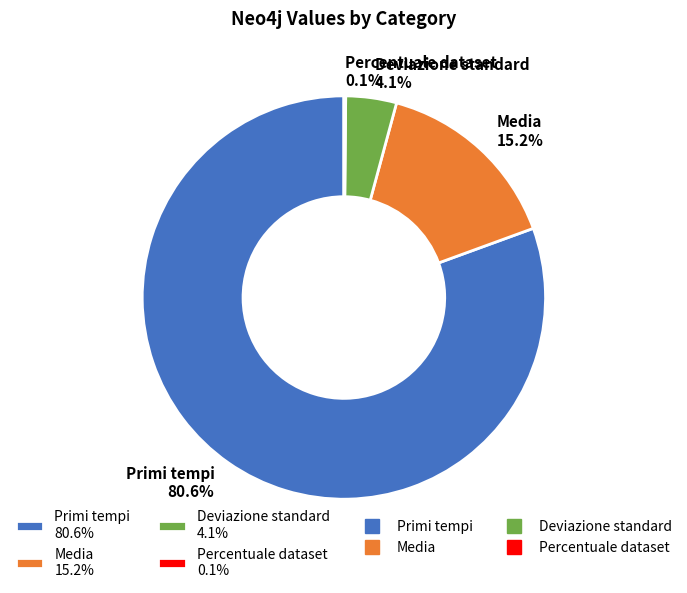

Is there a majority slice in this chart?

Yes